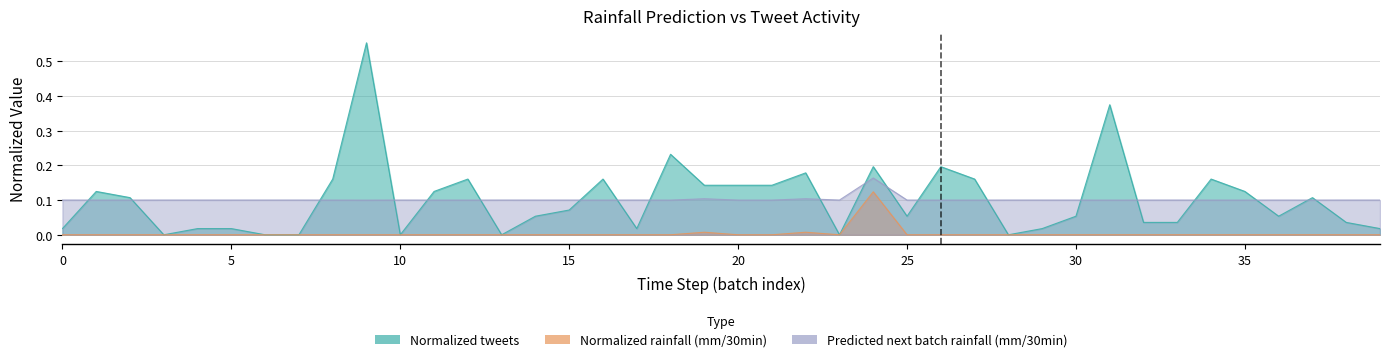

Which series changed the most between 9 and 11?

Normalized tweets